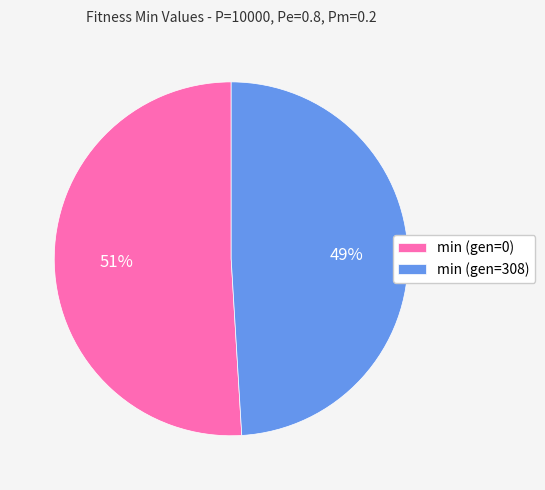

What percentage is the min (gen=308) slice, to the nearest percent?

49%